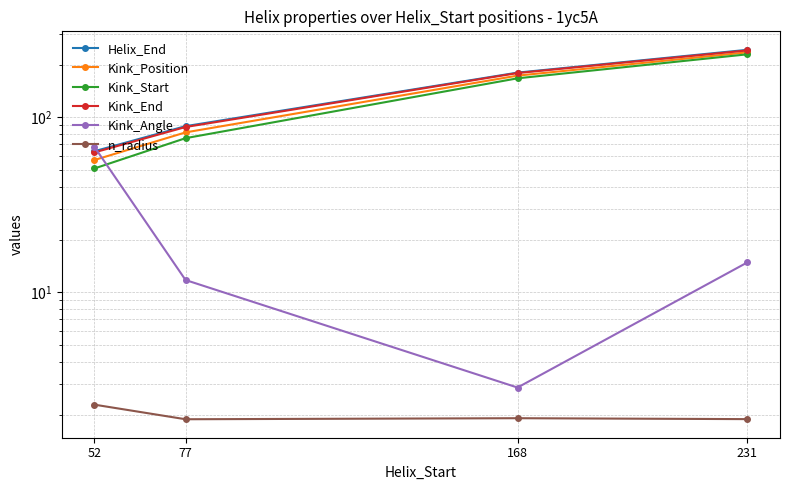

Which label corresponds to the smallest value in the chart?

77